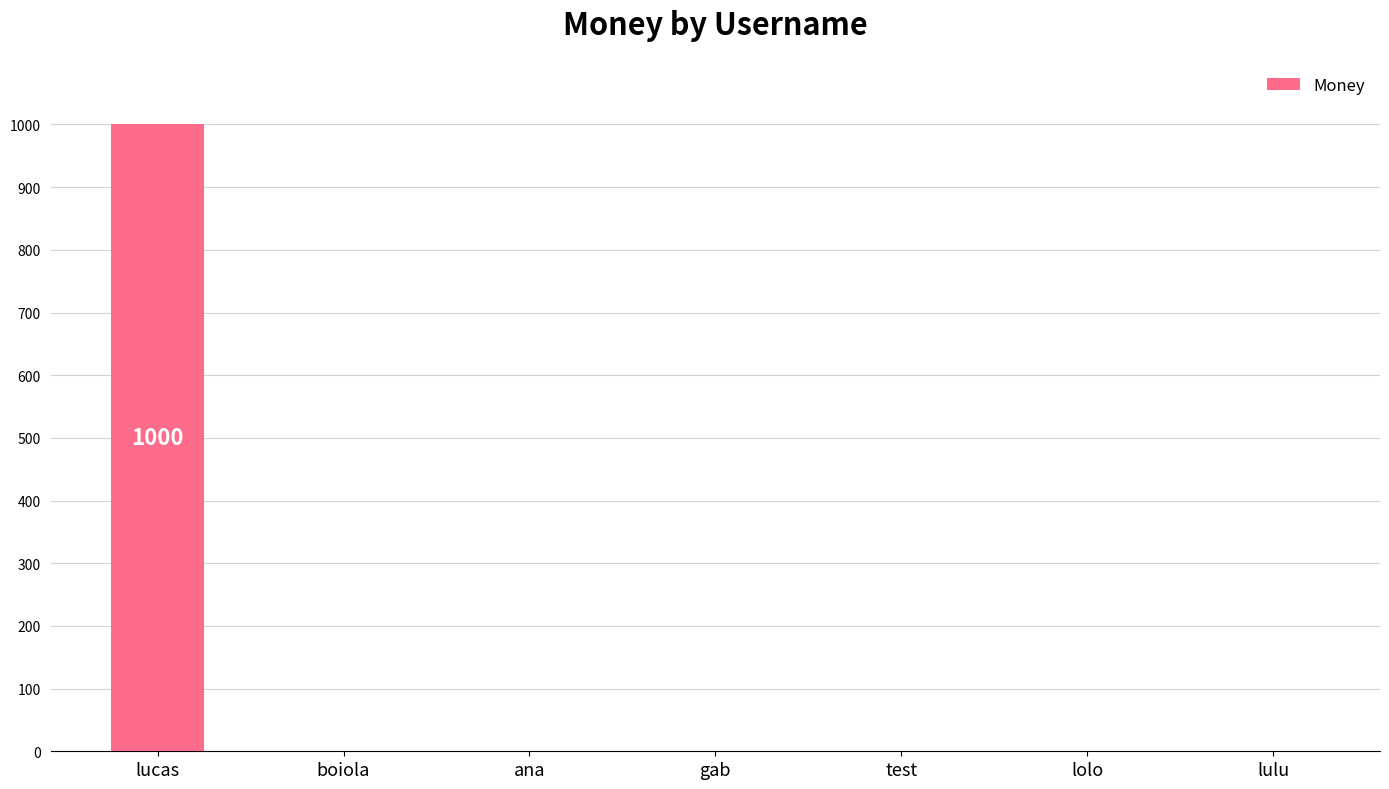

Is it true that the value at lulu is -589?

False